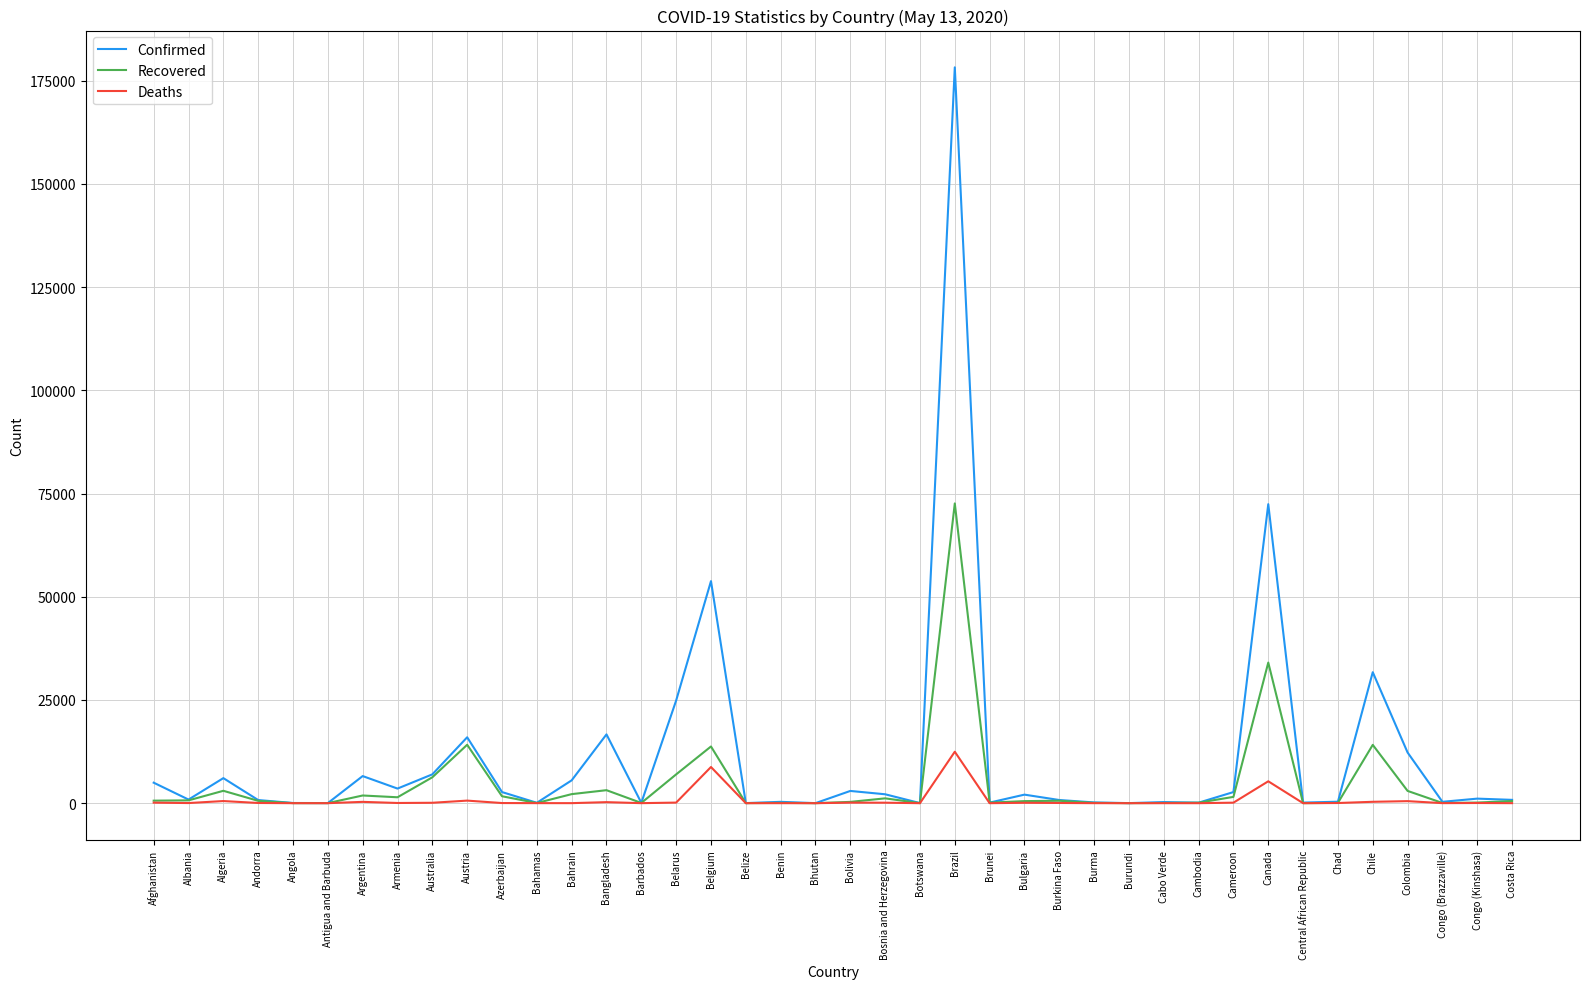

At which label is Confirmed closest to 89112?

Canada